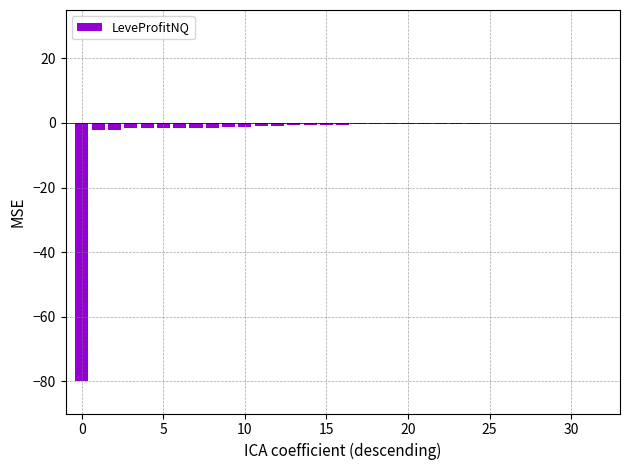

How many data points does each series have?

33